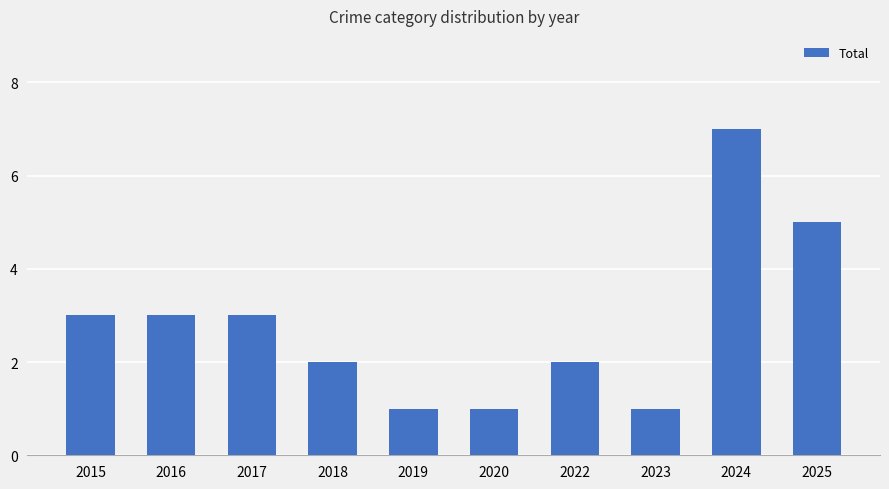

What value does the data have at 2020?

1